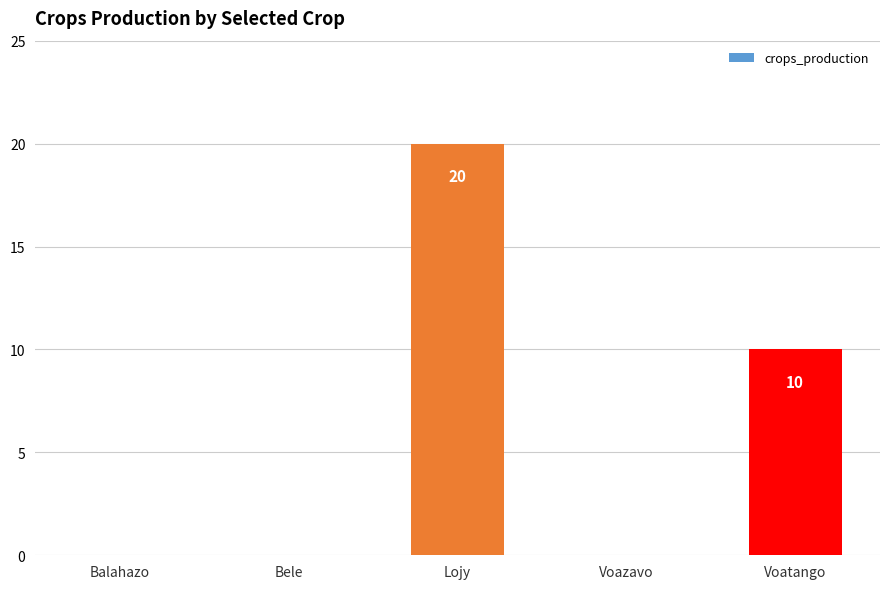

What is the maximum value shown in the chart?

20